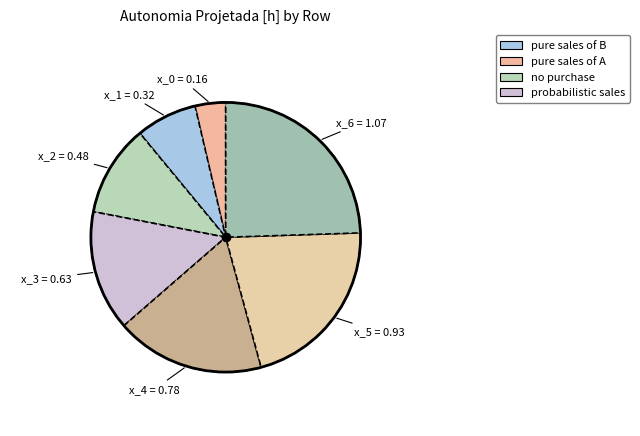

Rank the categories by value from lowest to highest.

0, 1, 2, 3, 4, 5, 6